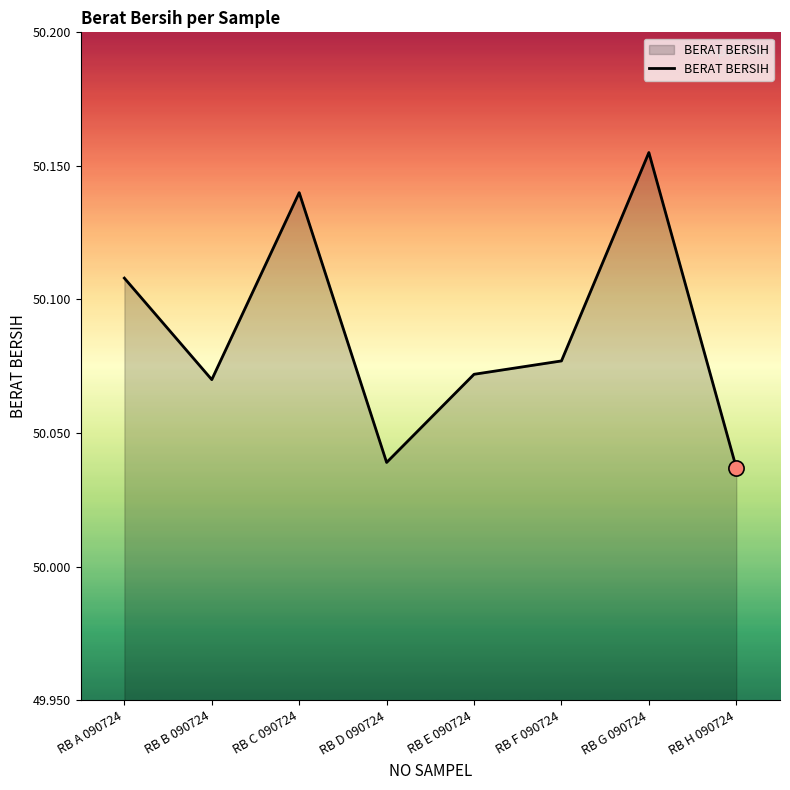

Approximately how many times larger is the value at RB B 090724 compared to RB H 090724?

1.0